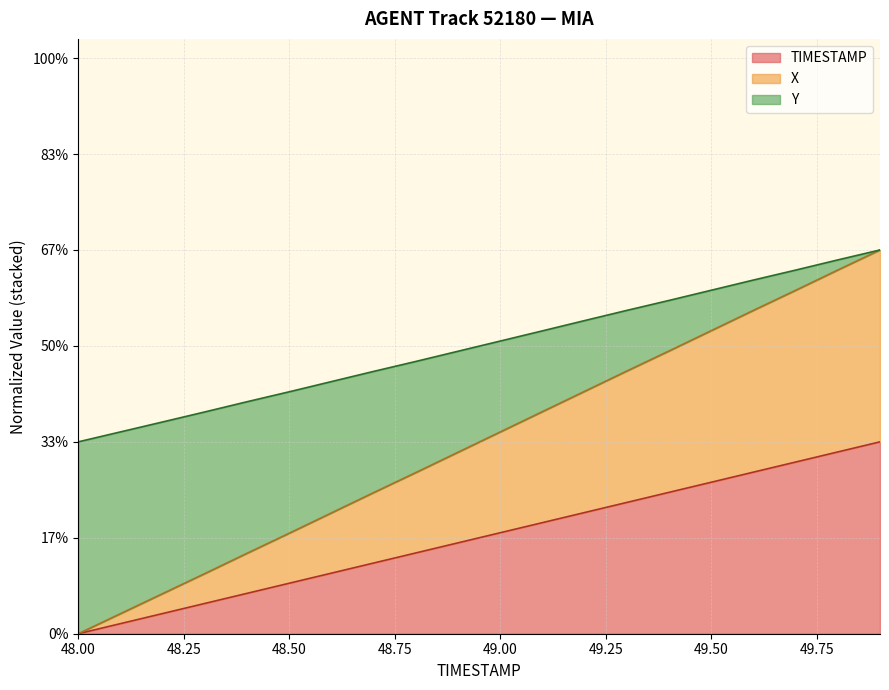

True or false: X and TIMESTAMP intersect in this chart.

False